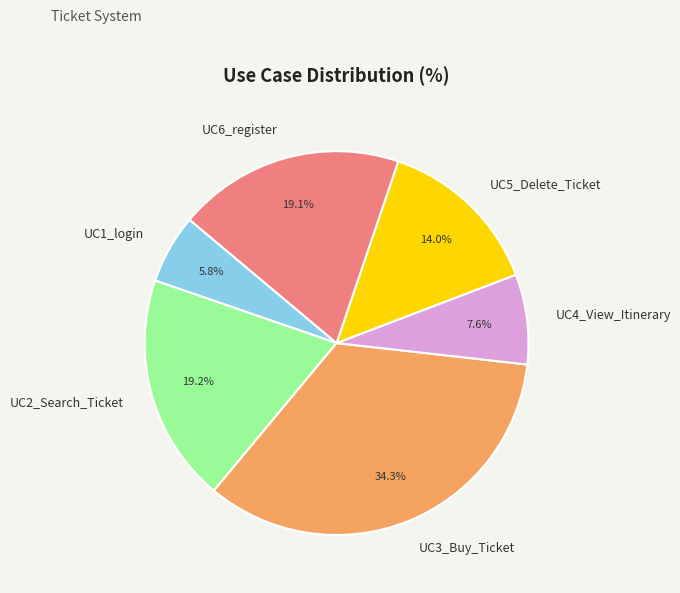

To the nearest percent, what is the combined percentage of UC6_register and UC1_login?

25%